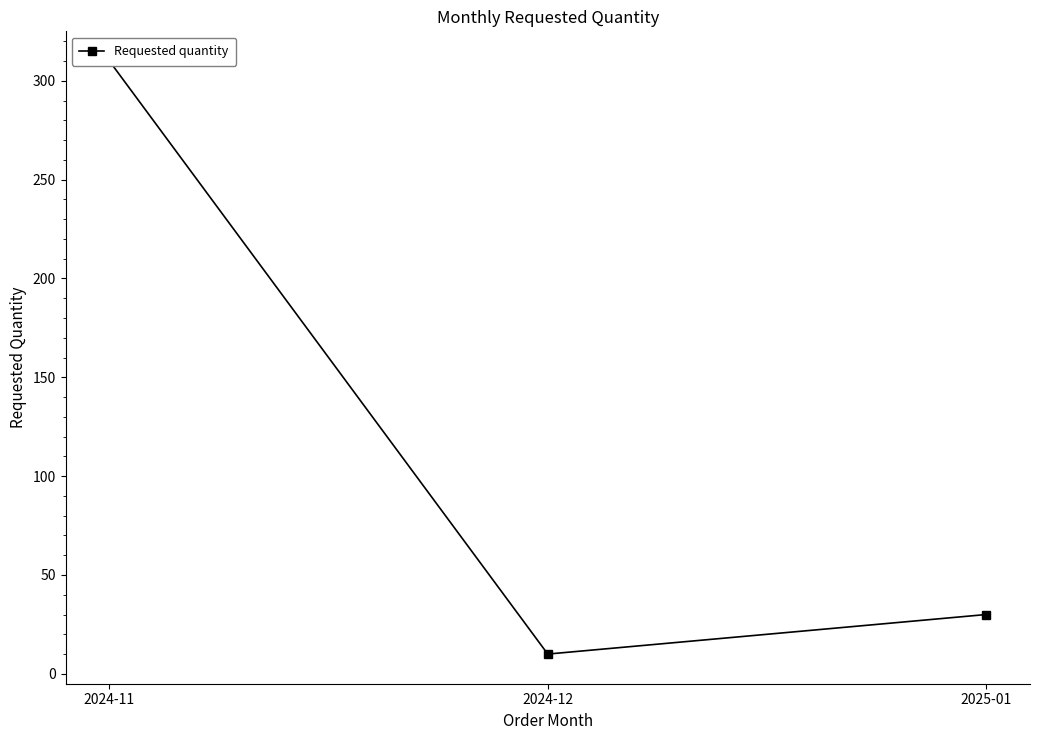

At which category does the chart reach its peak across all series?

2024-11